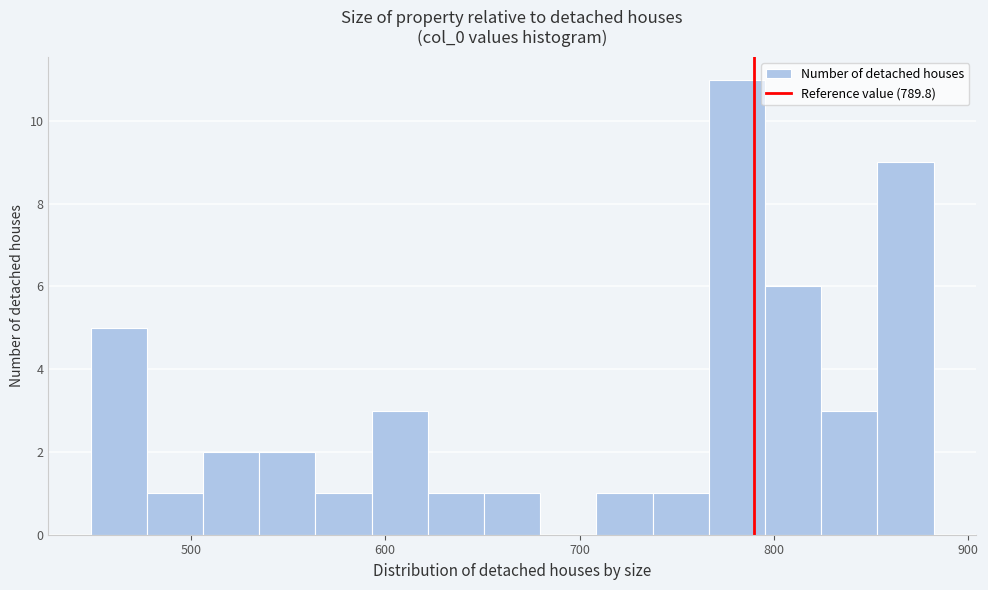

Read against the x-axis, roughly where is the centre of the tallest bar?

780